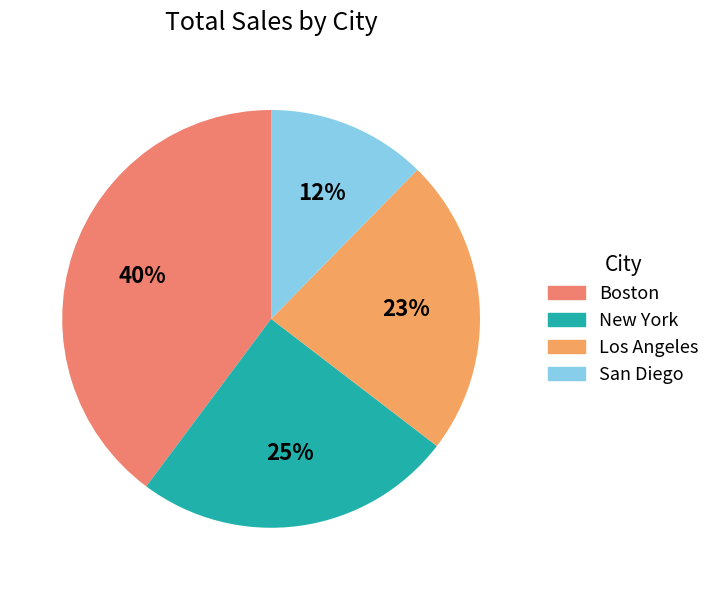

What is the change in value from New York to Los Angeles?

-571.5